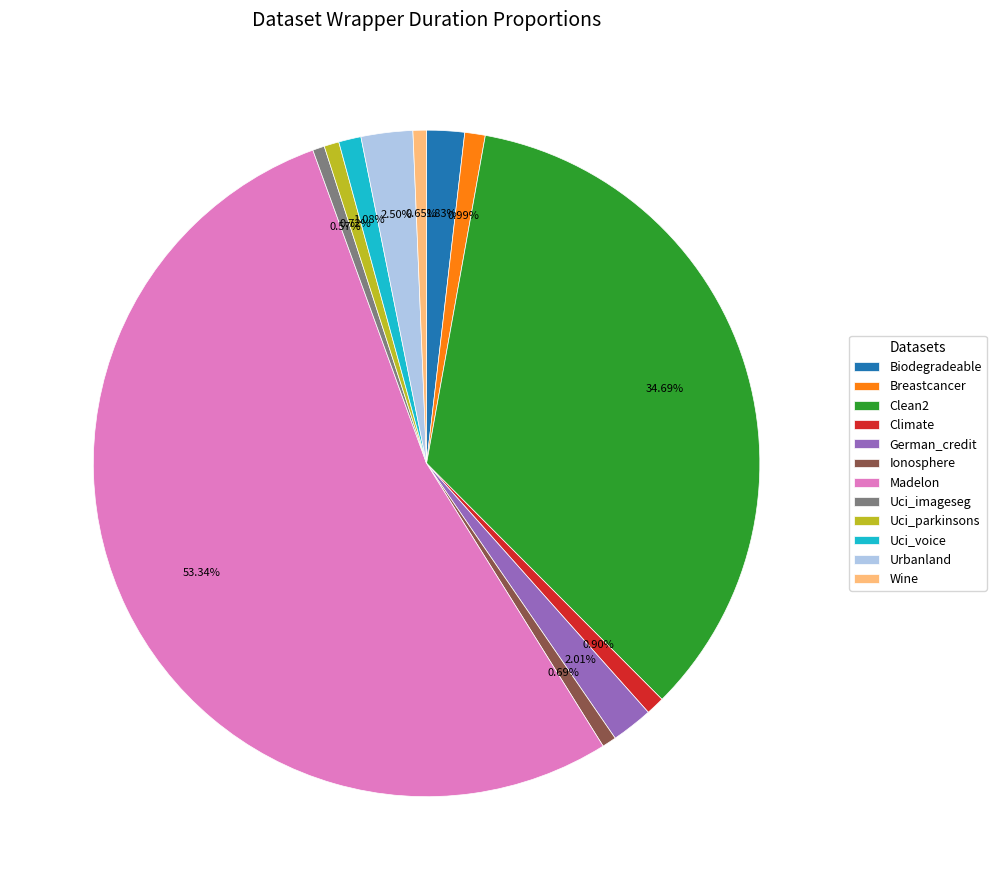

Between Wine and German_credit, which is larger?

German_credit